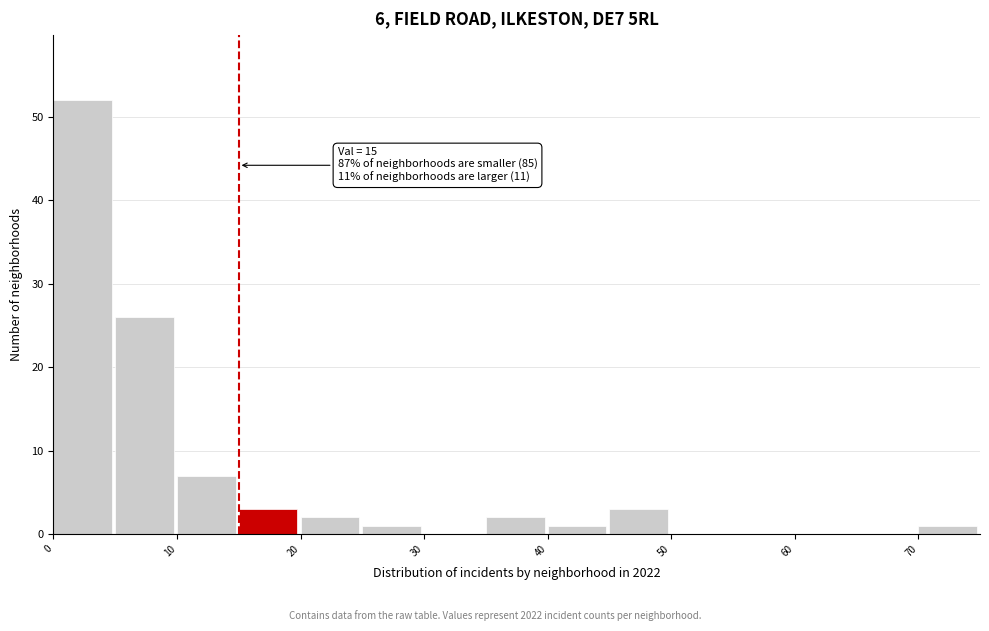

Over which range of the x-axis is the bar tallest?

0 to 5